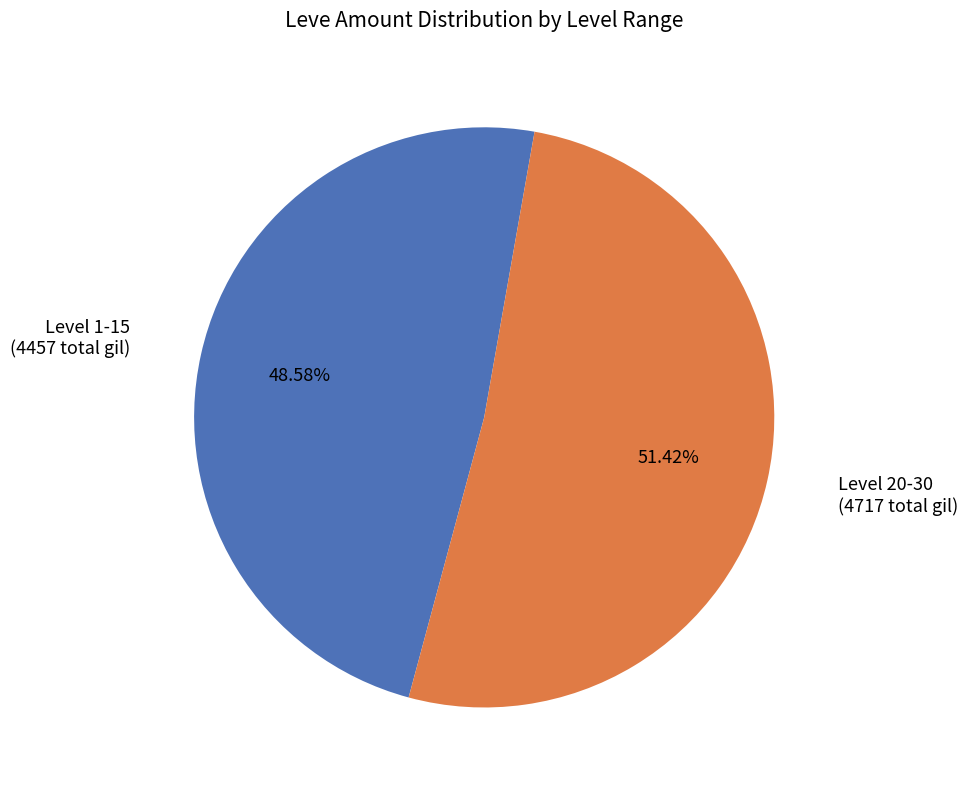

Is there a majority slice in this chart?

Yes